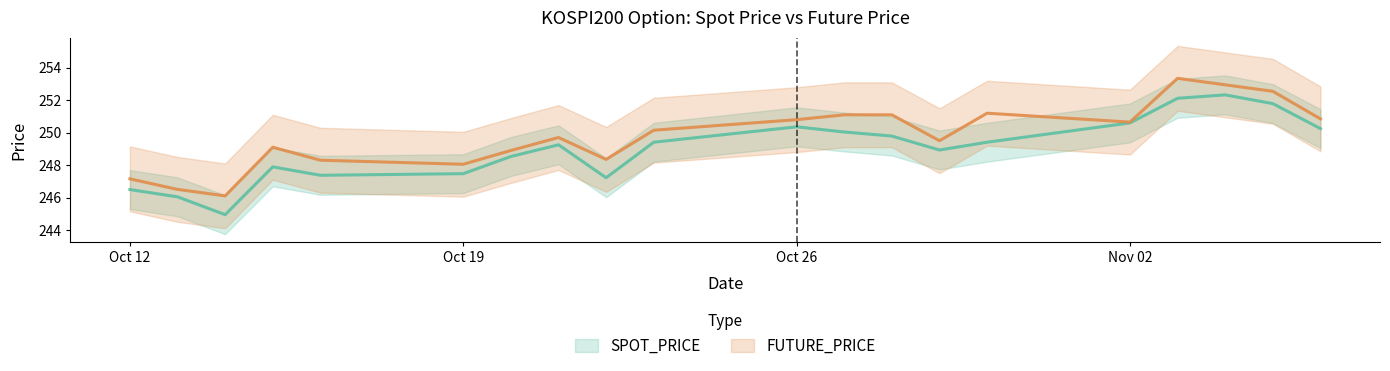

How many data points in FUTURE_PRICE are above 250?

10